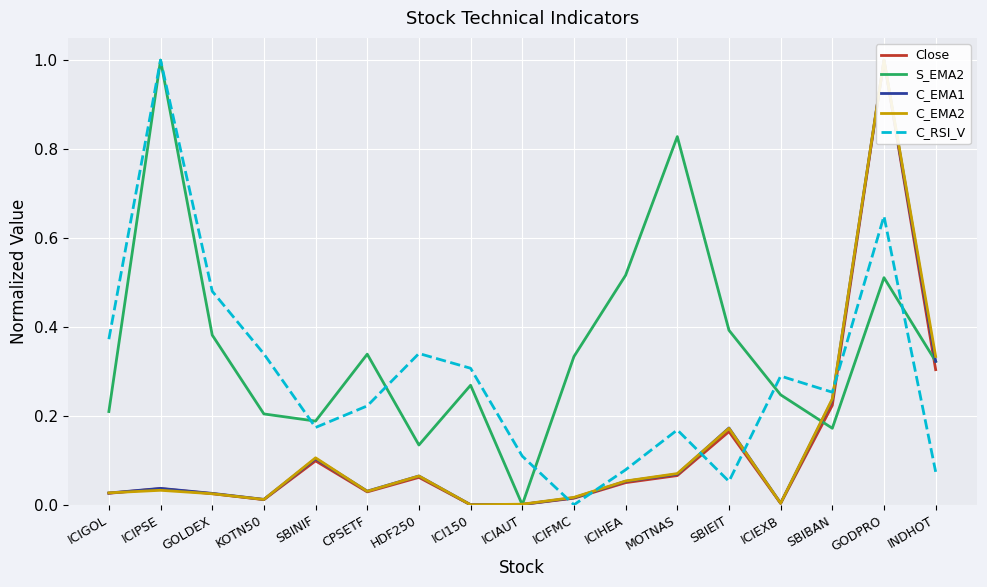

Between which two adjacent categories do C_RSI_V and C_EMA2 first intersect?

ICIAUT and ICIFMC